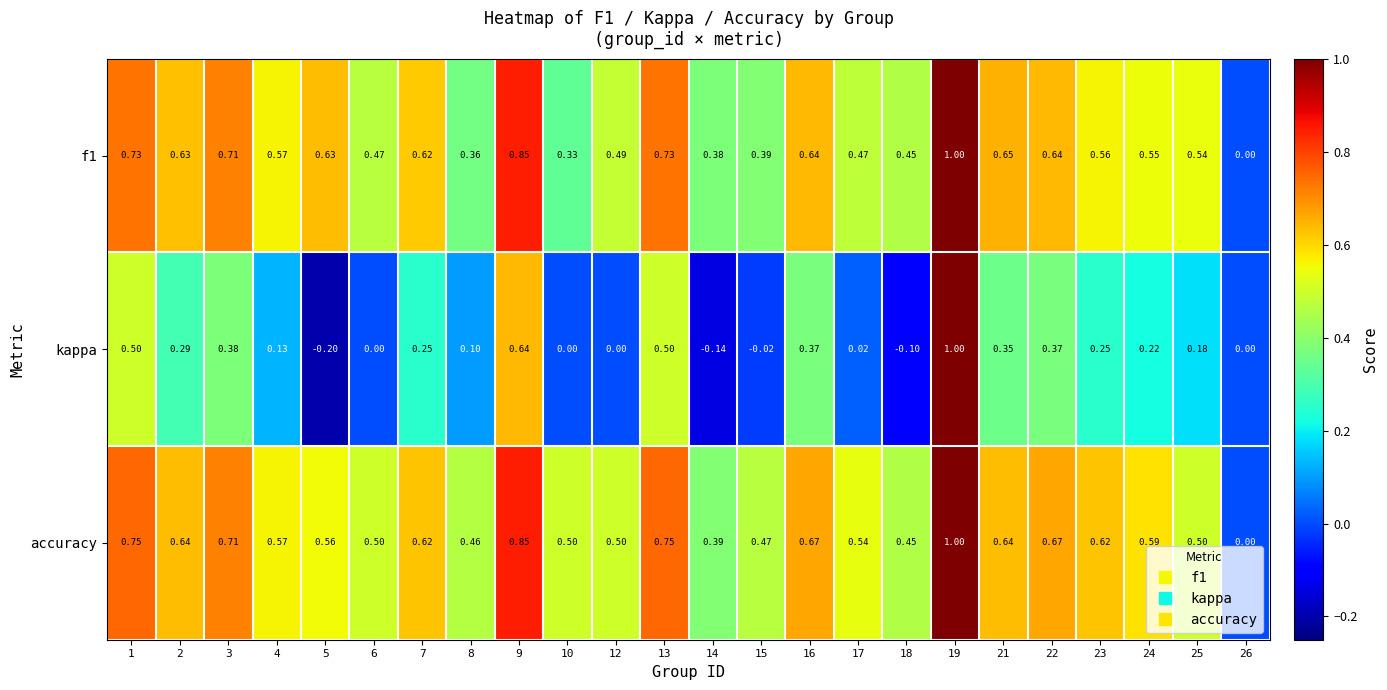

Which series changed the most between 2 and 22?

kappa